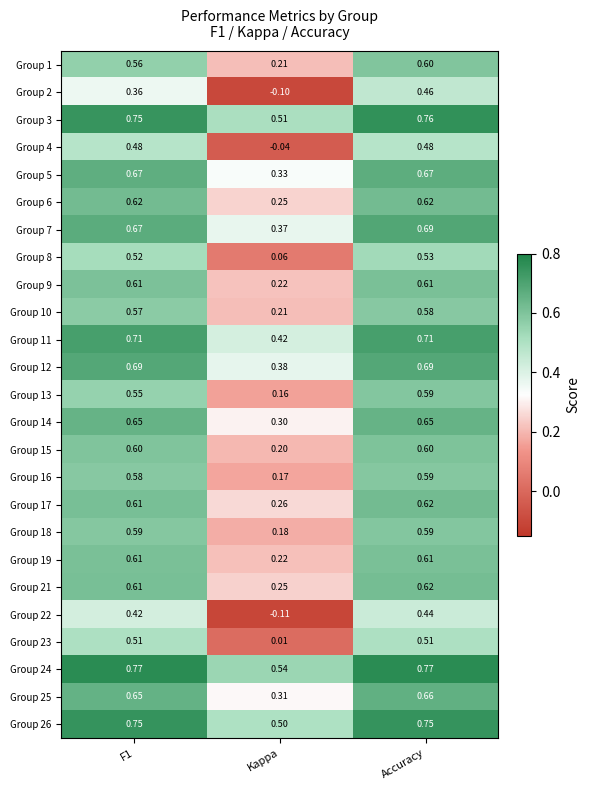

Is the value of Group 13 at F1 greater than the value of Group 22 at Accuracy?

Yes